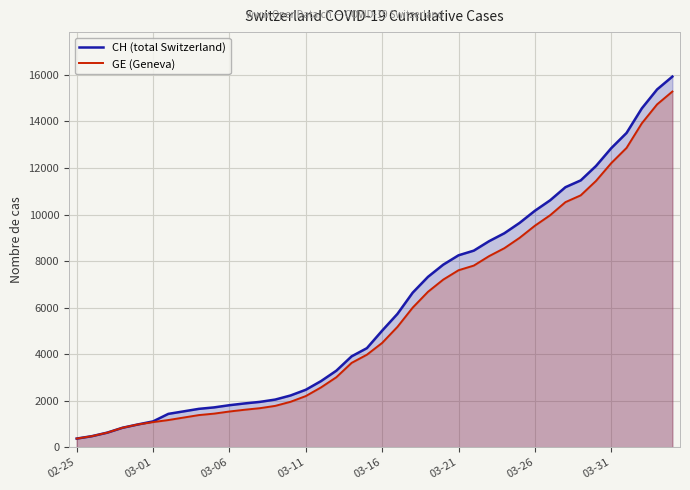

At 8, list the series in order from smallest to largest.

GE (Geneva), CH (total Switzerland)